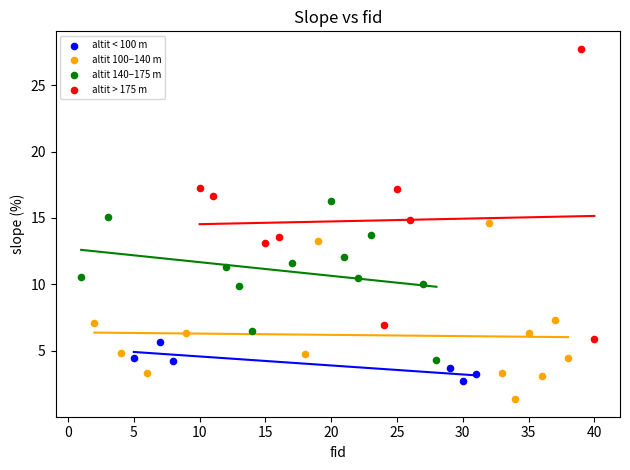

Which series reaches the minimum Y coordinate?

altit 100–140 m